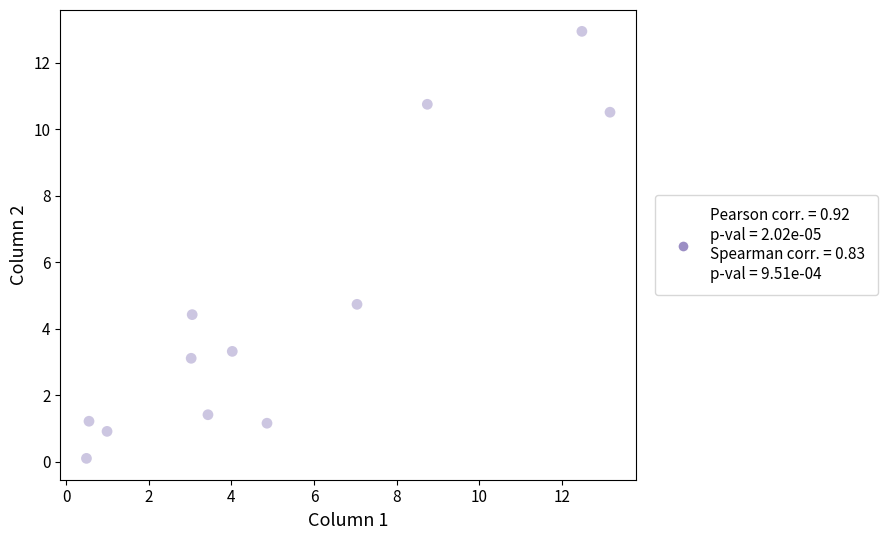

What Y value in the scatter plot is closest to 6?

4.7